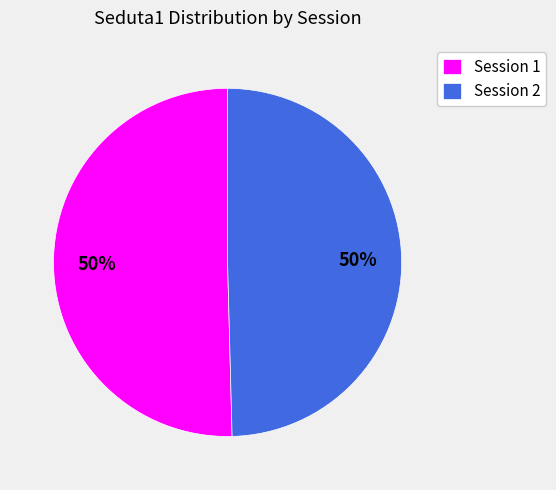

To the nearest percent, what portion does Session 1 represent?

50%